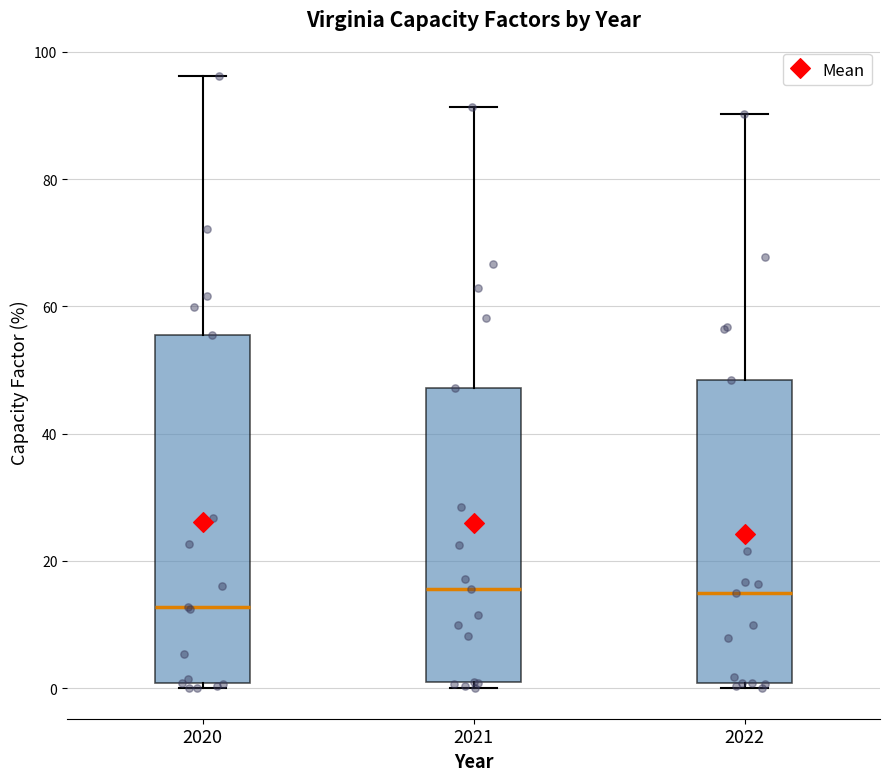

Which box has the lowest median line?

2020